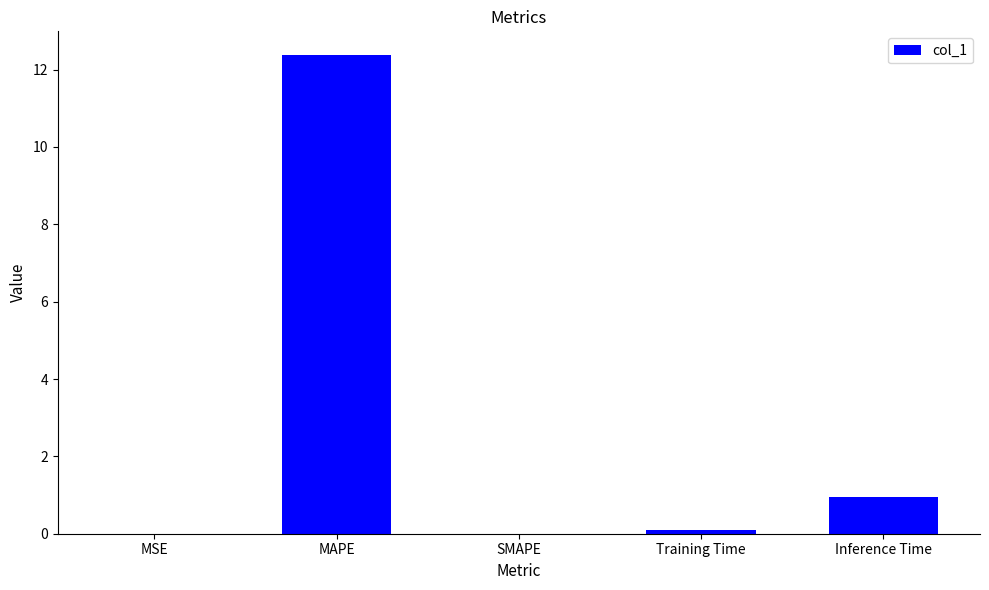

Is it true that the value at MAPE is 12.4?

True